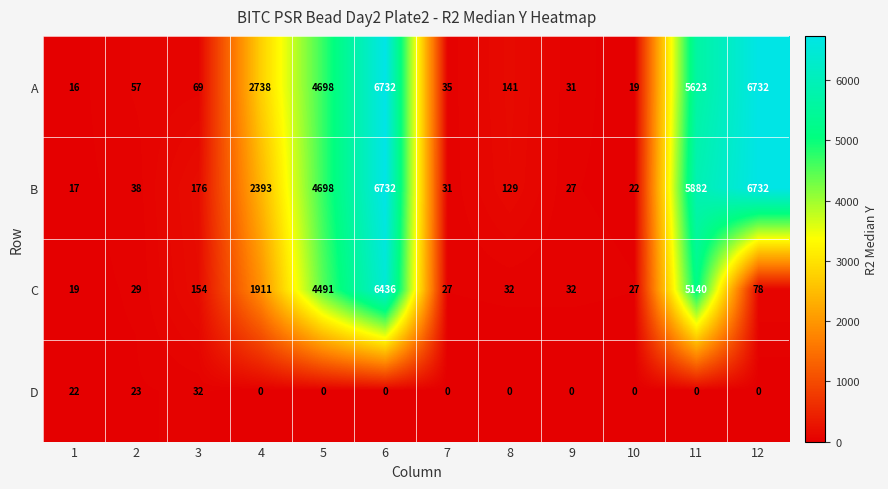

The value of C at 11 is 5140. True or false?

True